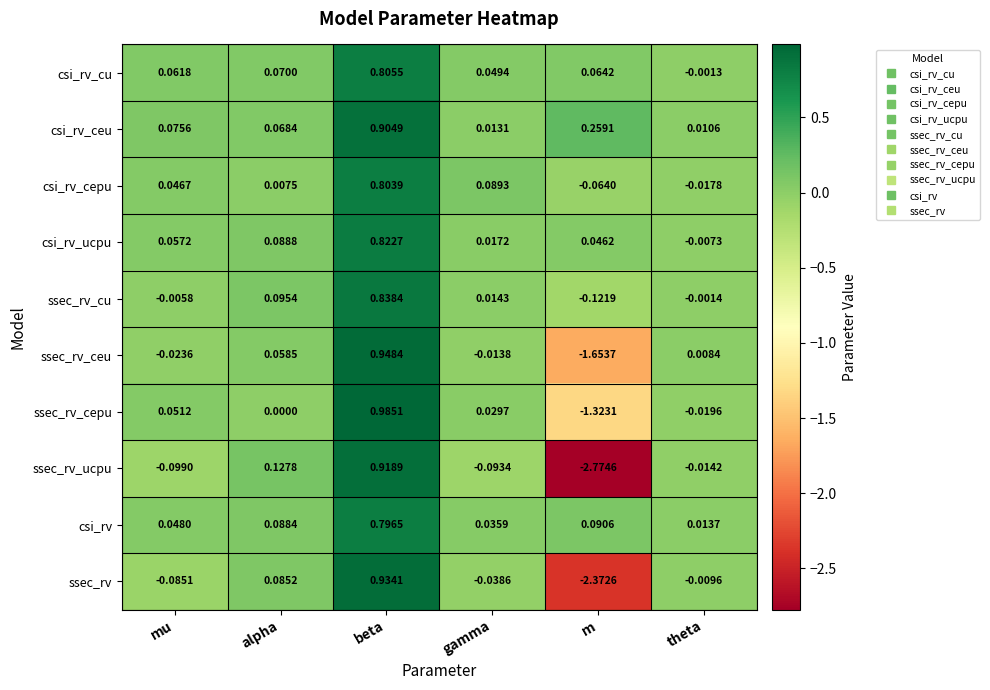

Rank the series by their maximum value, from lowest to highest.

csi_rv, csi_rv_cepu, csi_rv_cu, csi_rv_ucpu, ssec_rv_cu, csi_rv_ceu, ssec_rv_ucpu, ssec_rv, ssec_rv_ceu, ssec_rv_cepu